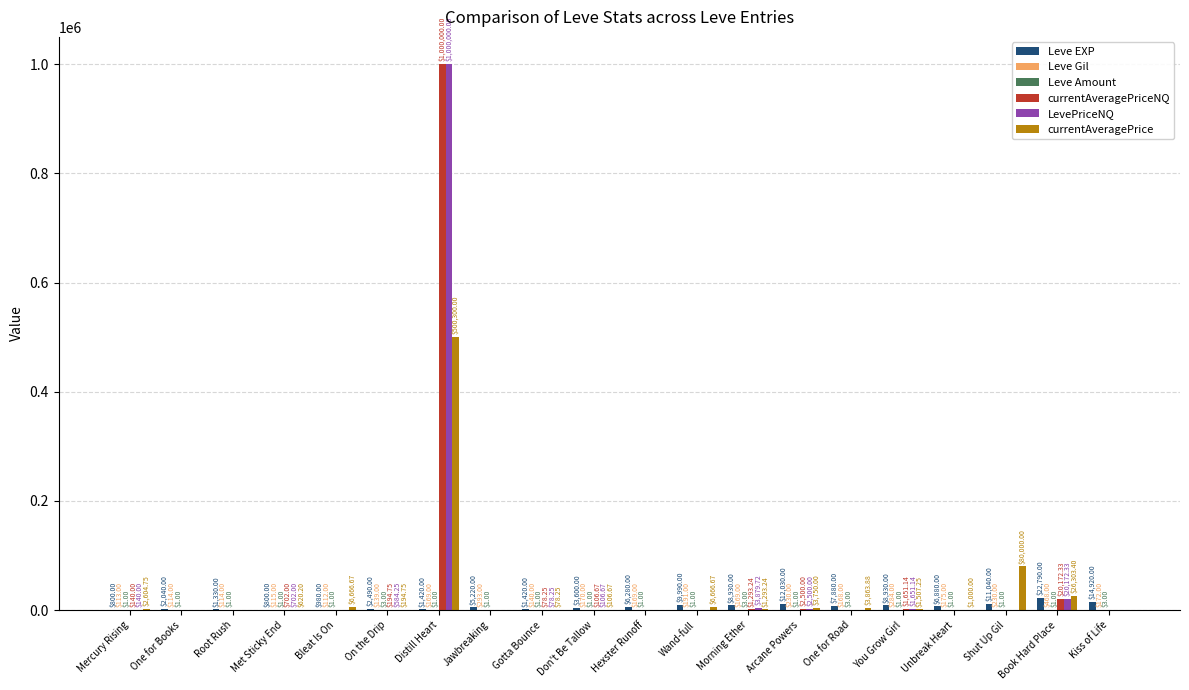

What is the total value across all series at Bleat Is On?

7759.7